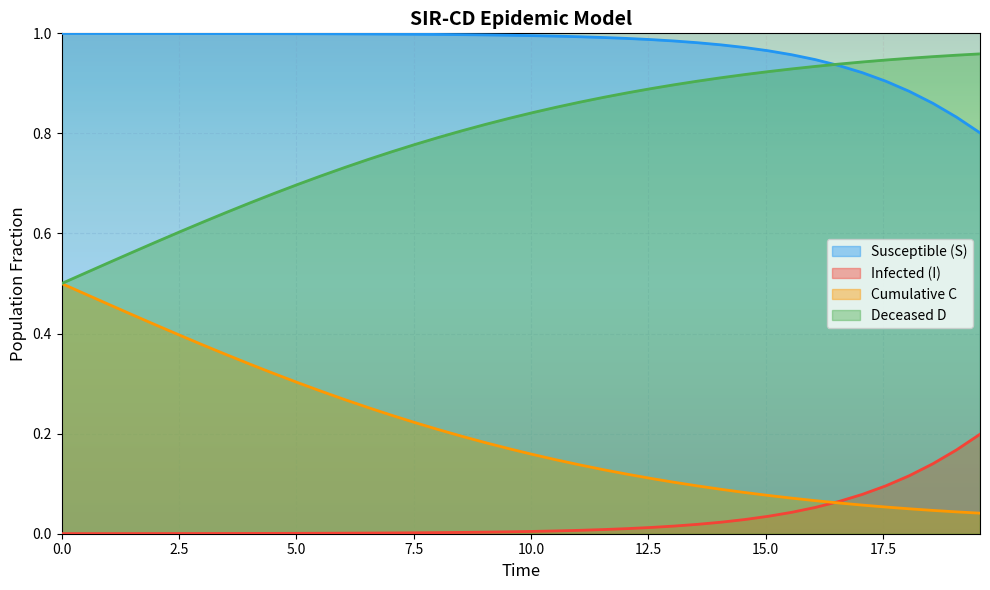

True or false: Cumulative C and Susceptible (S) cross at least once.

False